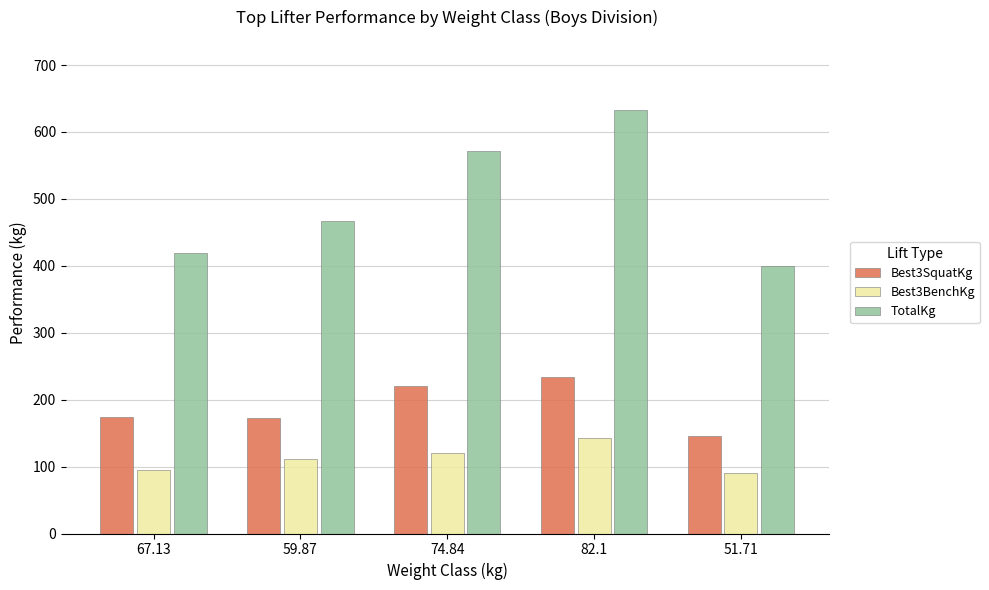

How many groups of bars are there?

5